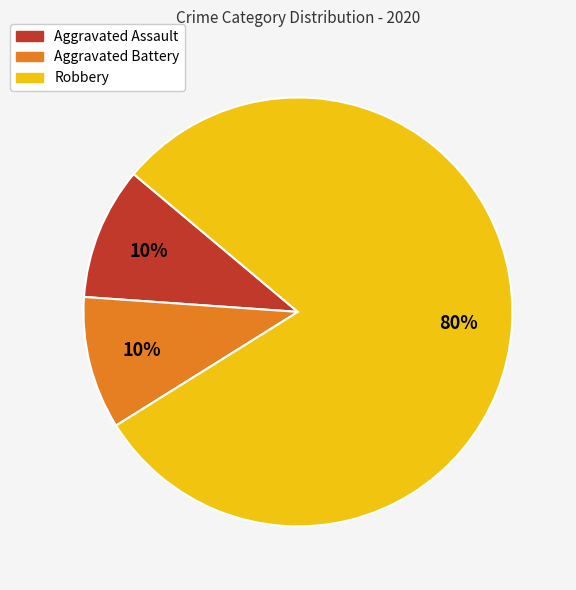

Which category has the biggest portion of the pie?

Robbery